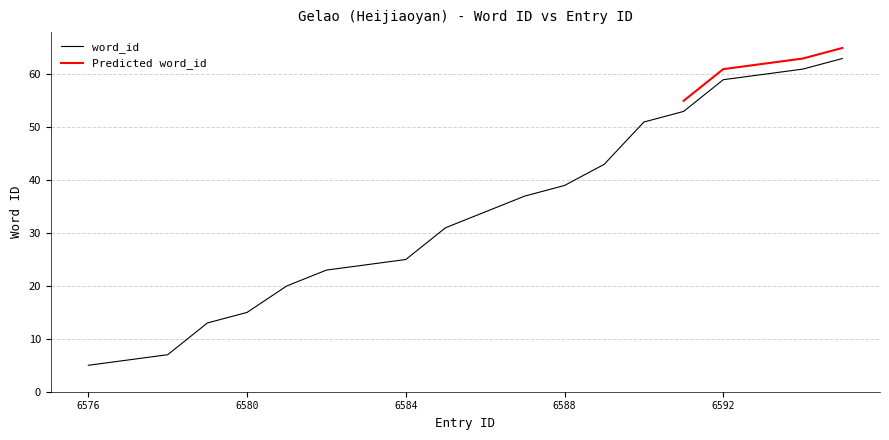

Approximately how many times larger is the value at 246578 compared to 246581?

0.3